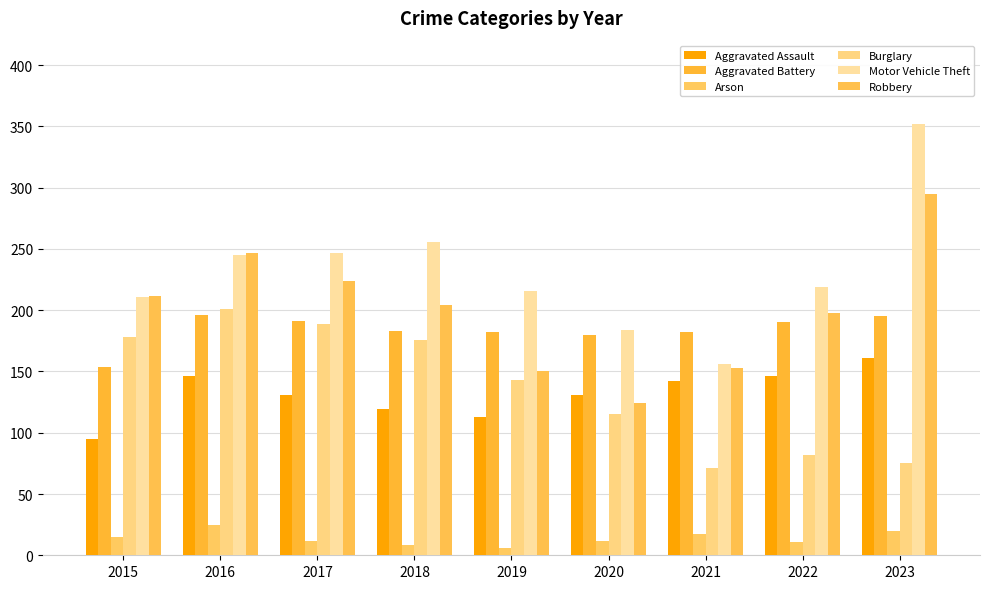

What is the smallest value displayed?

6